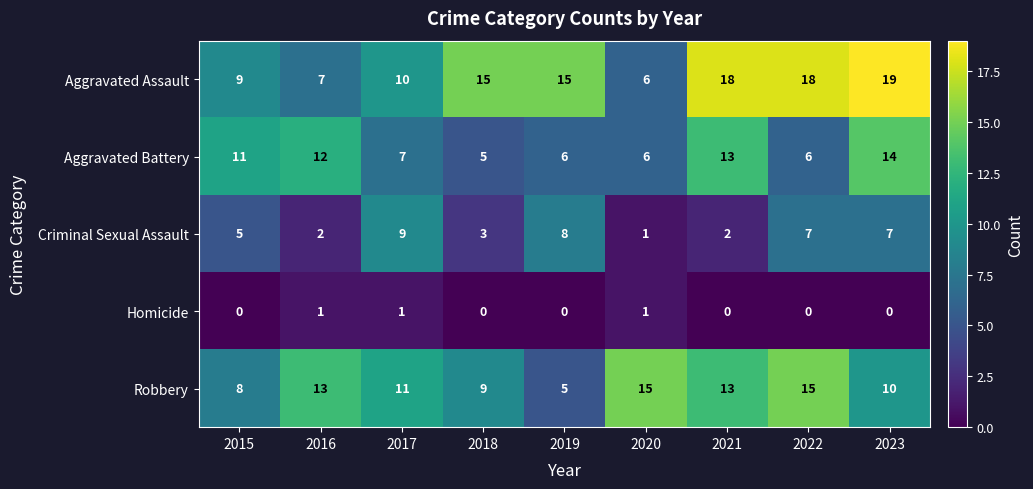

What is the difference between the second highest and second lowest values in the Aggravated Assault series?

11